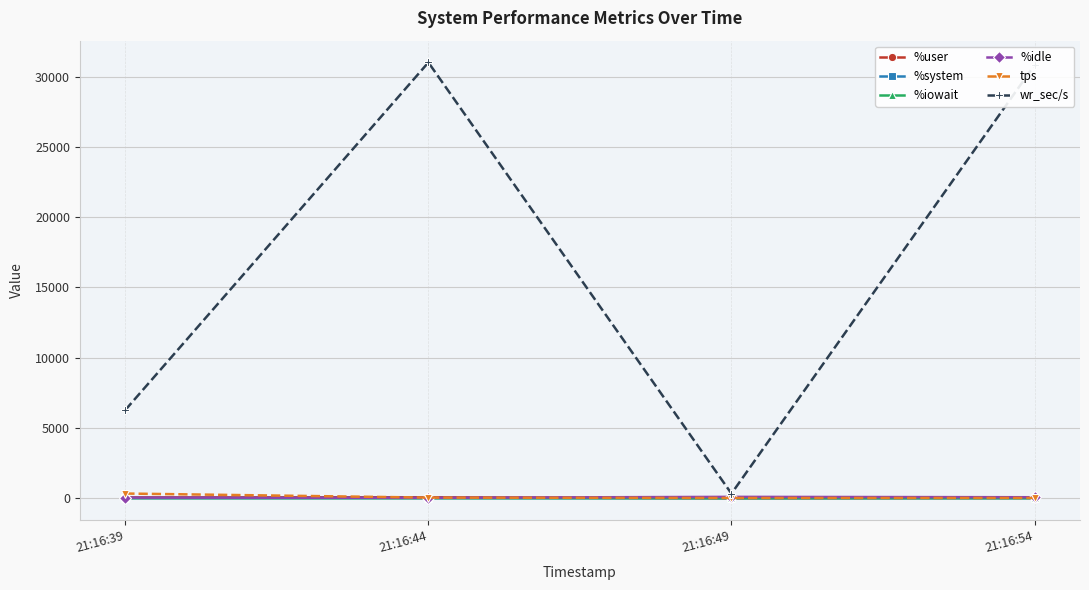

The %system series shows 1.4 at 21:16:39. True or false?

True